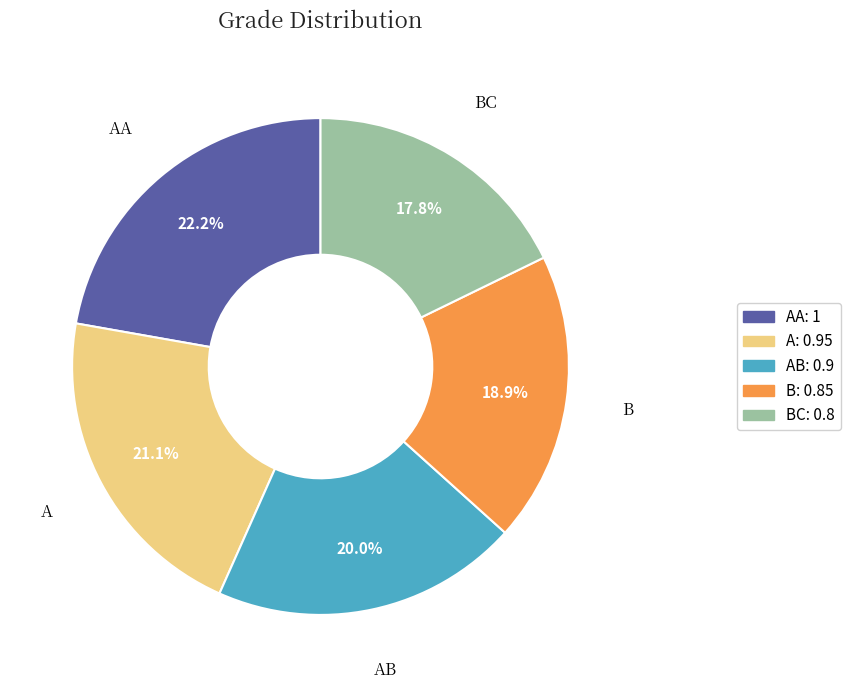

Is there a majority slice in this chart?

No